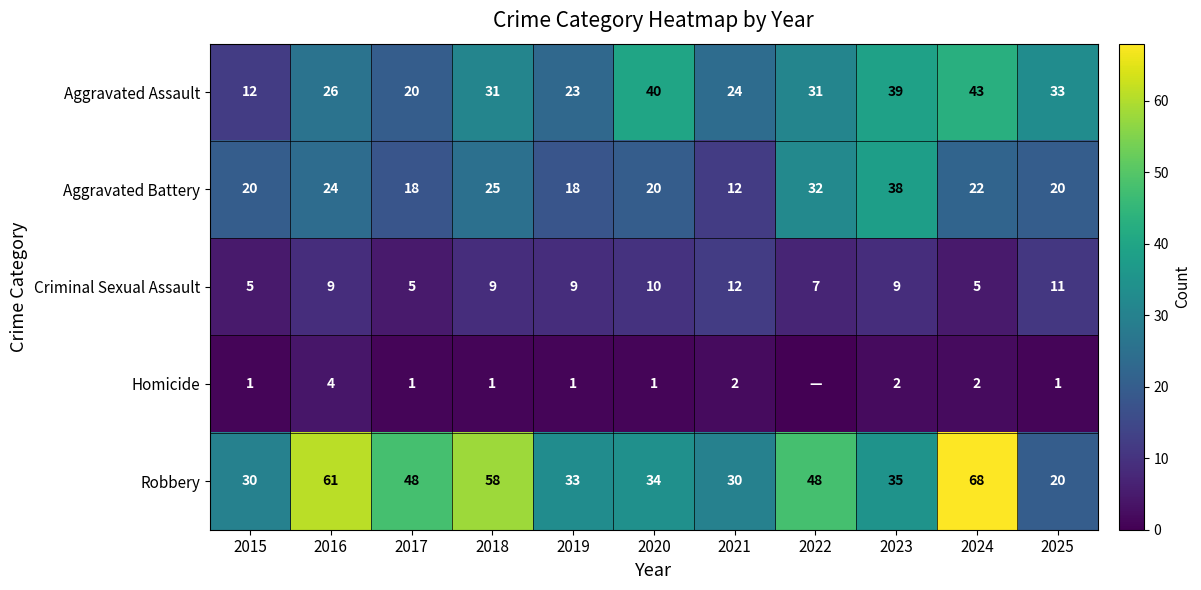

What is the total value across all series at 2018?

124